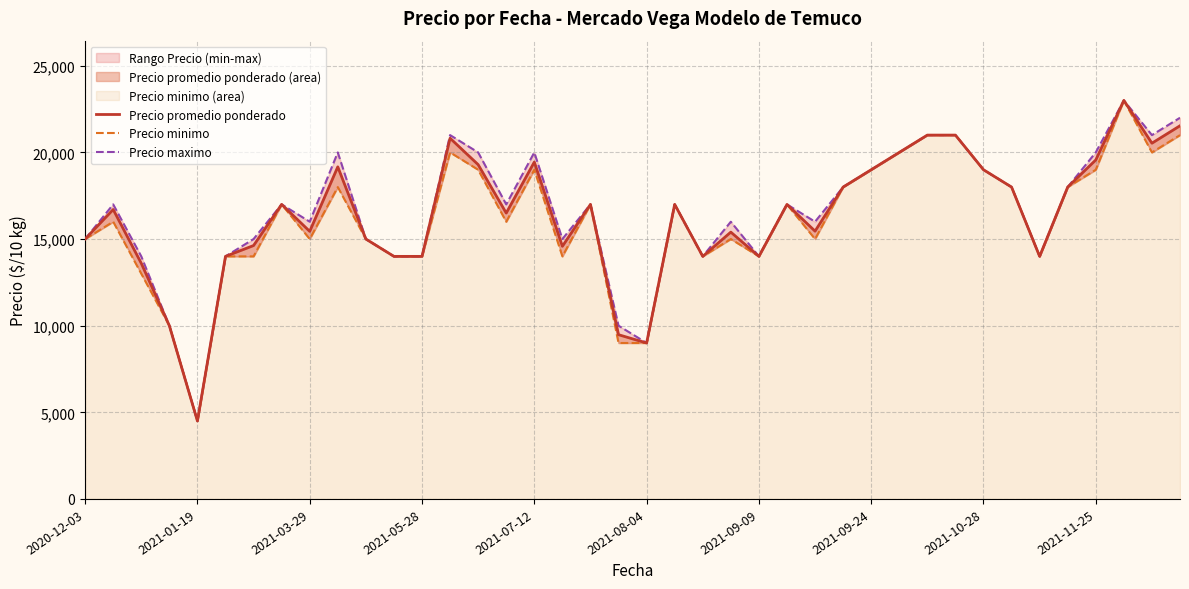

Count the number of categories in the chart.

40